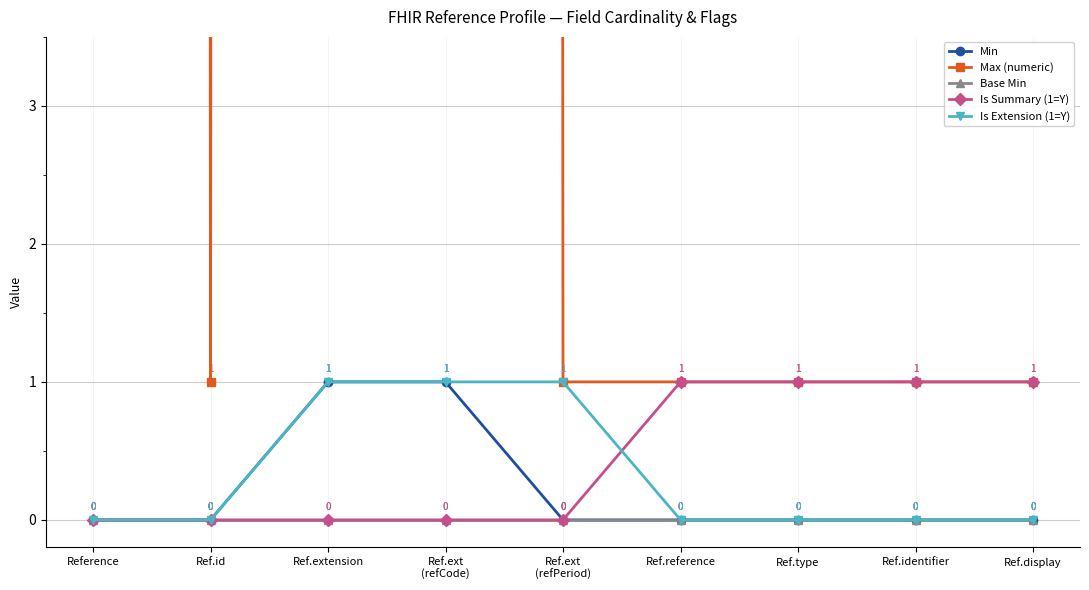

Is this an area chart (filled region under the line)?

No